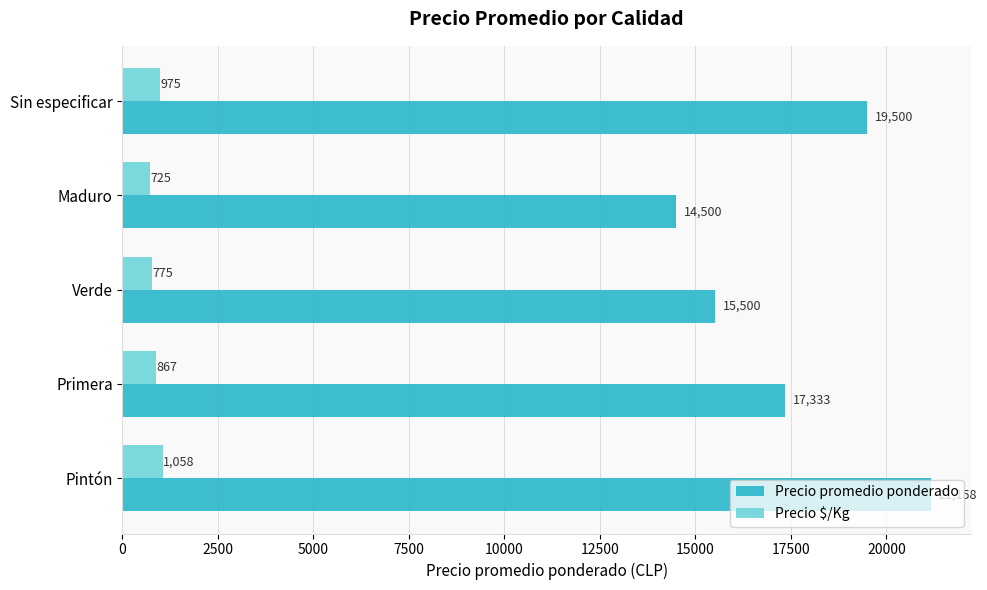

What is the difference between the Precio $/Kg values at Primera and Maduro?

142